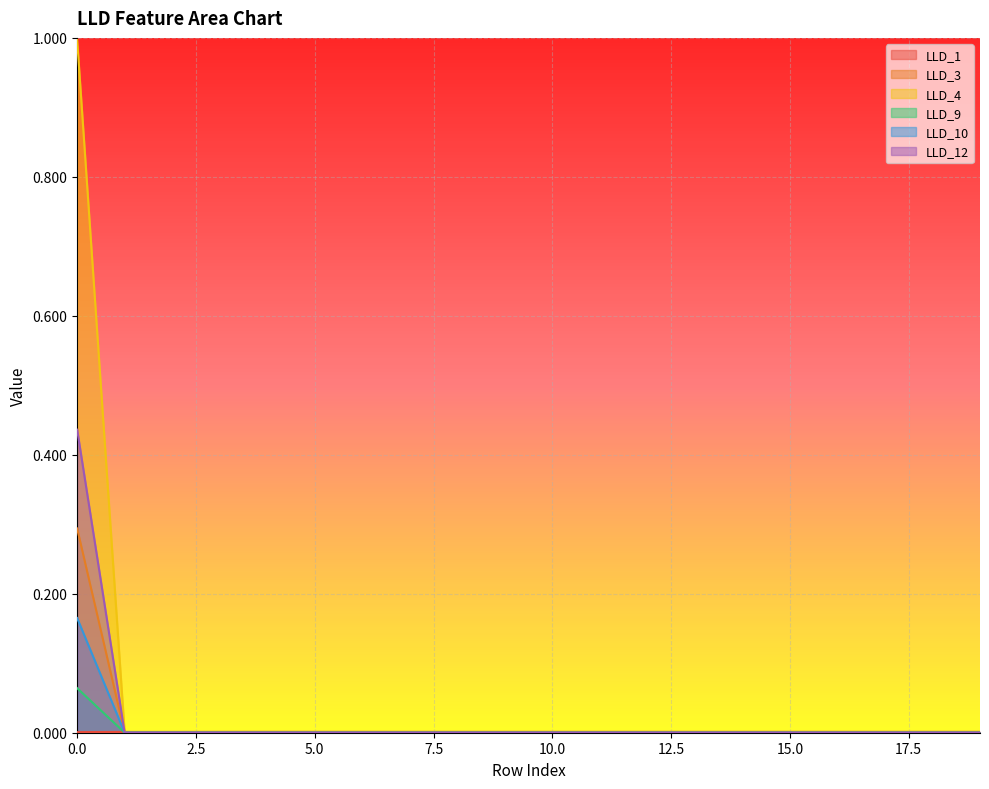

How many data points in LLD_12 are above 0?

1